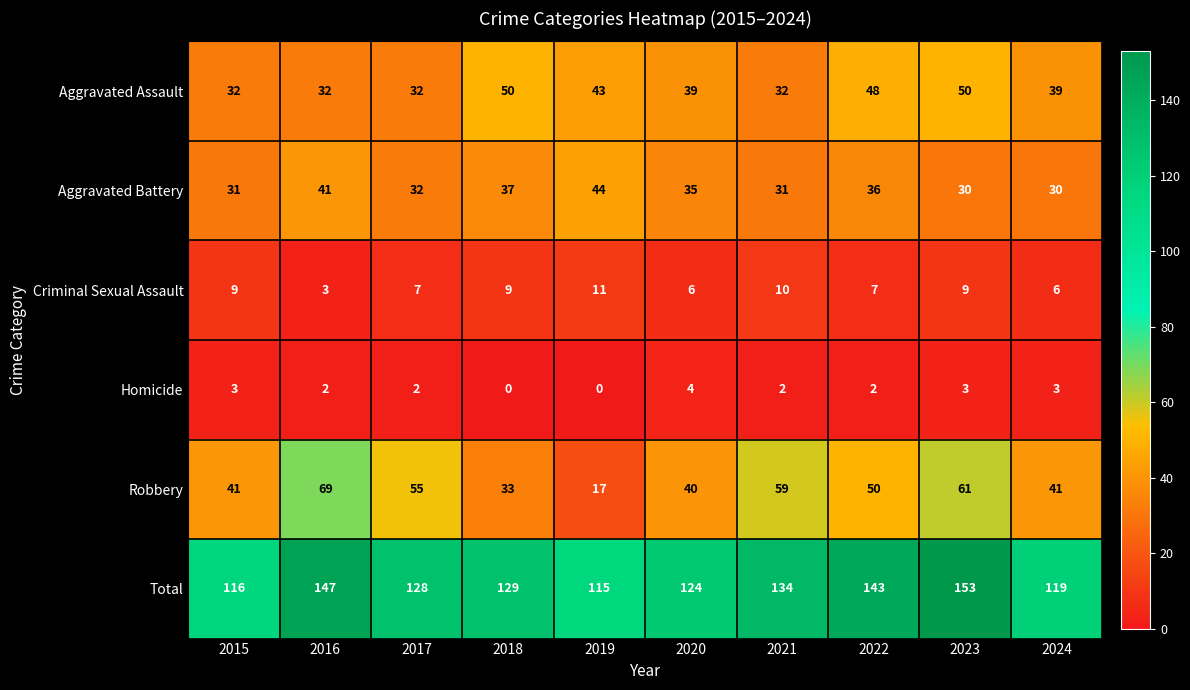

What is the highest value of the Homicide series?

4